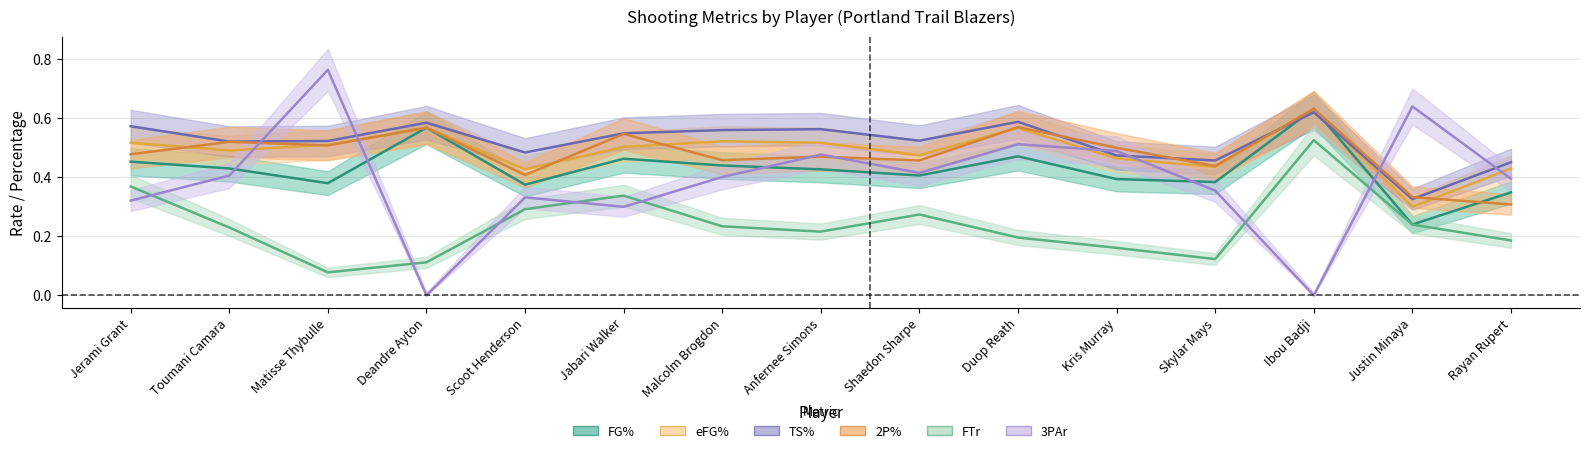

Which series has the widest spread of values?

3PAr